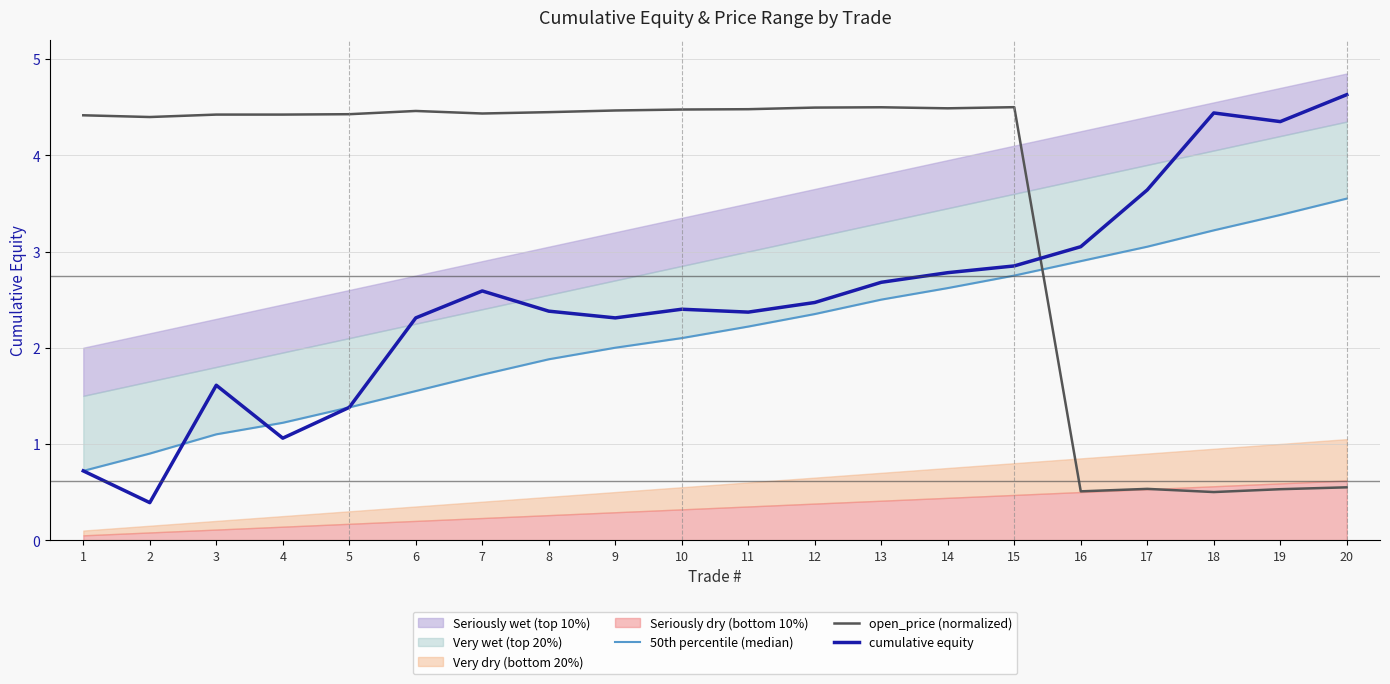

Which has a higher value, 10 or 8?

10